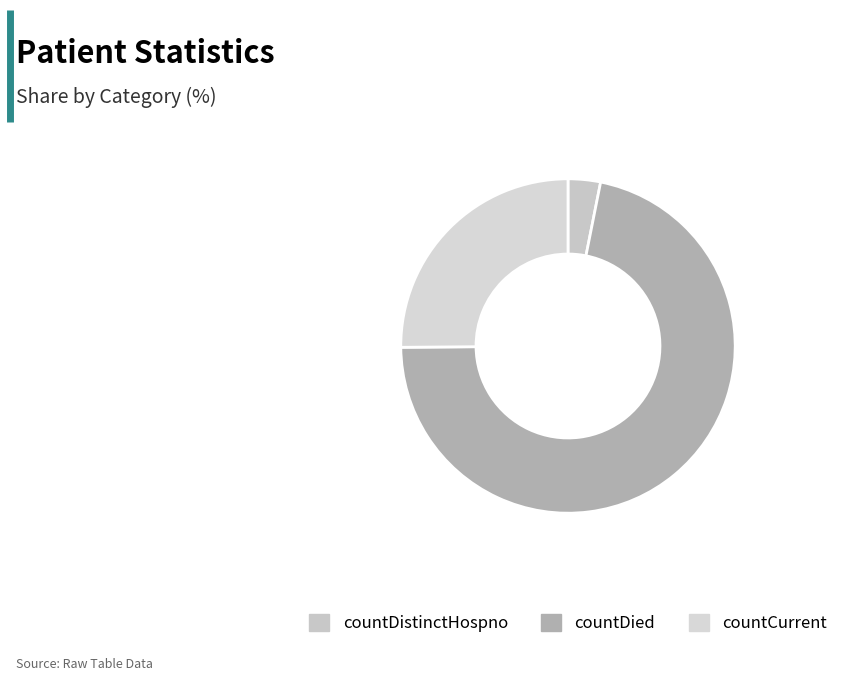

The countDistinctHospno slice represents 1% of the pie. True or false?

False